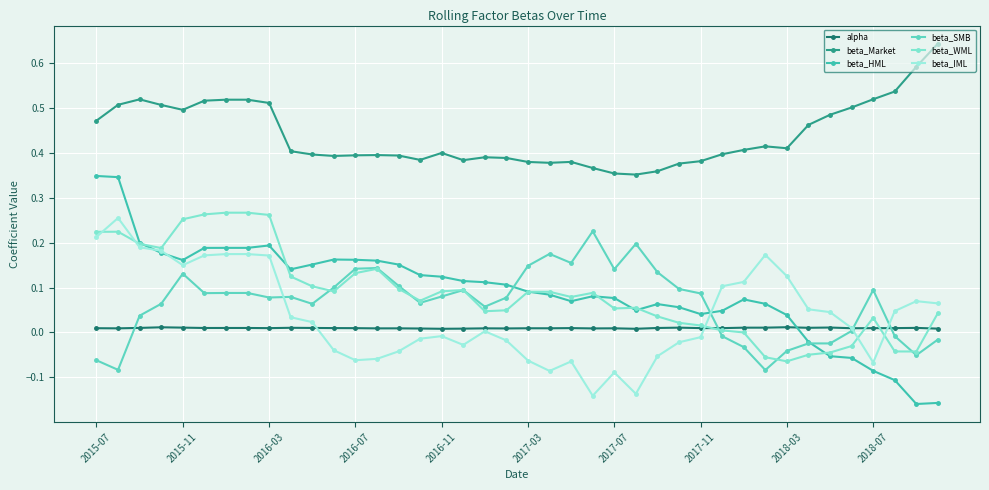

Which series has the widest spread of values?

beta_HML